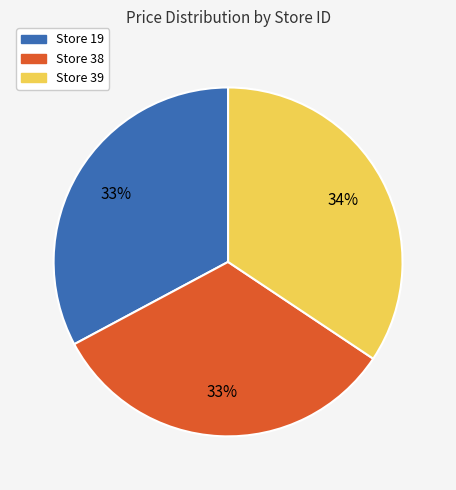

Is there any slice that represents more than half of the pie?

No